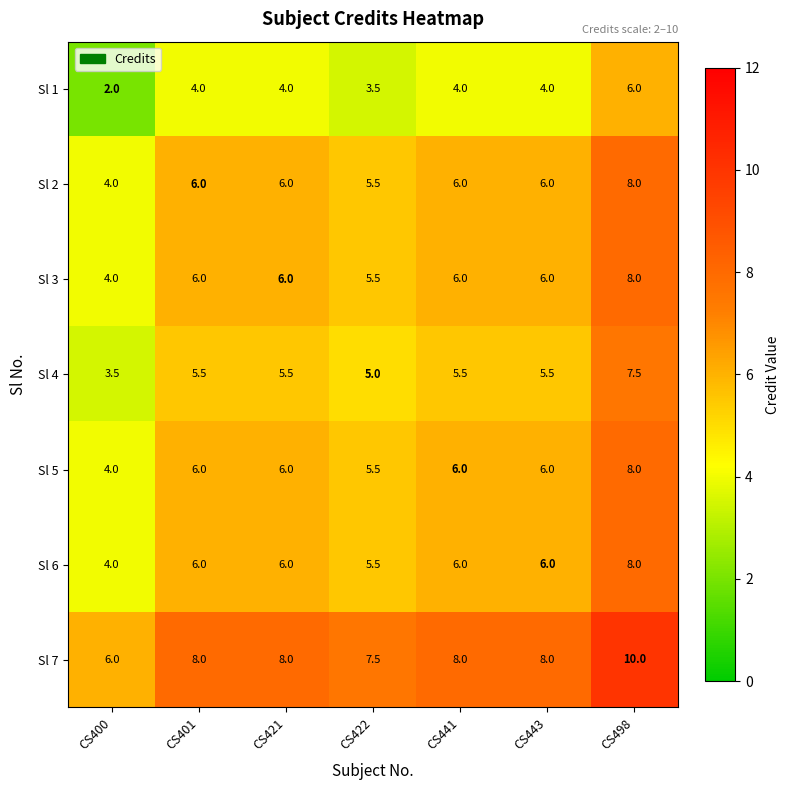

How many Sl 1 values are between 3 and 4?

5